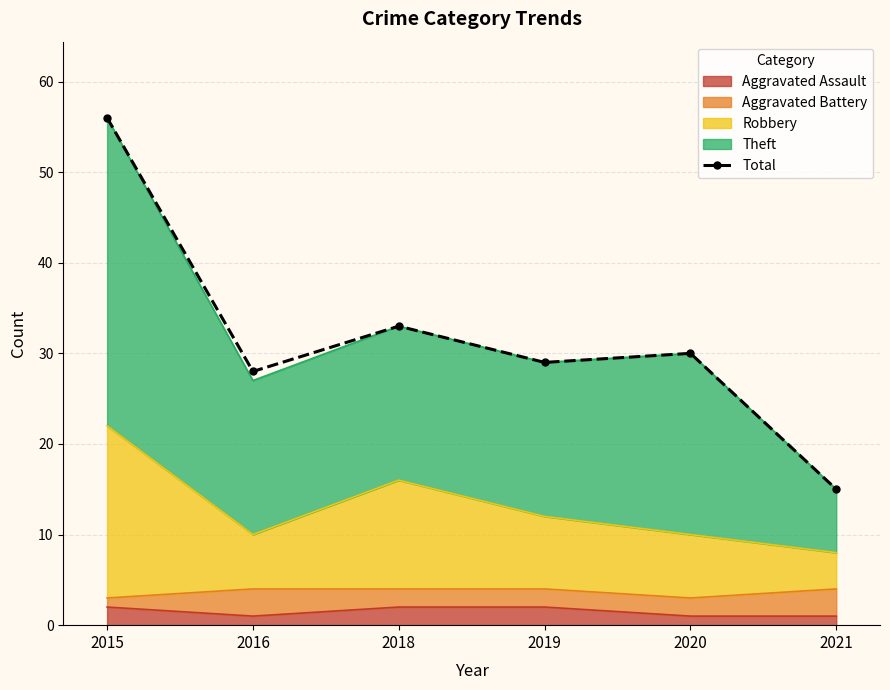

How many points are higher than both their immediate neighbors (excluding endpoints)?

2